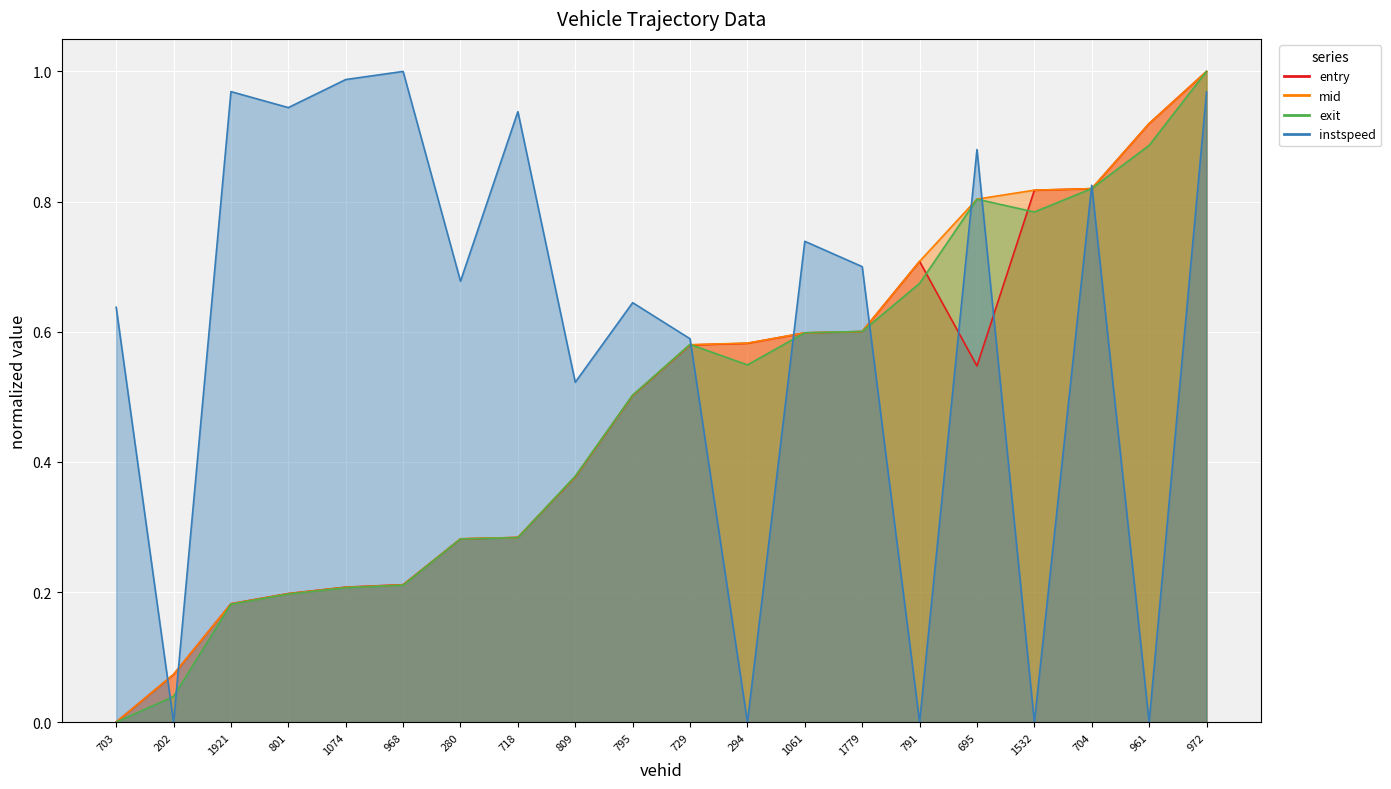

Where is the first local maximum for instspeed?

1921